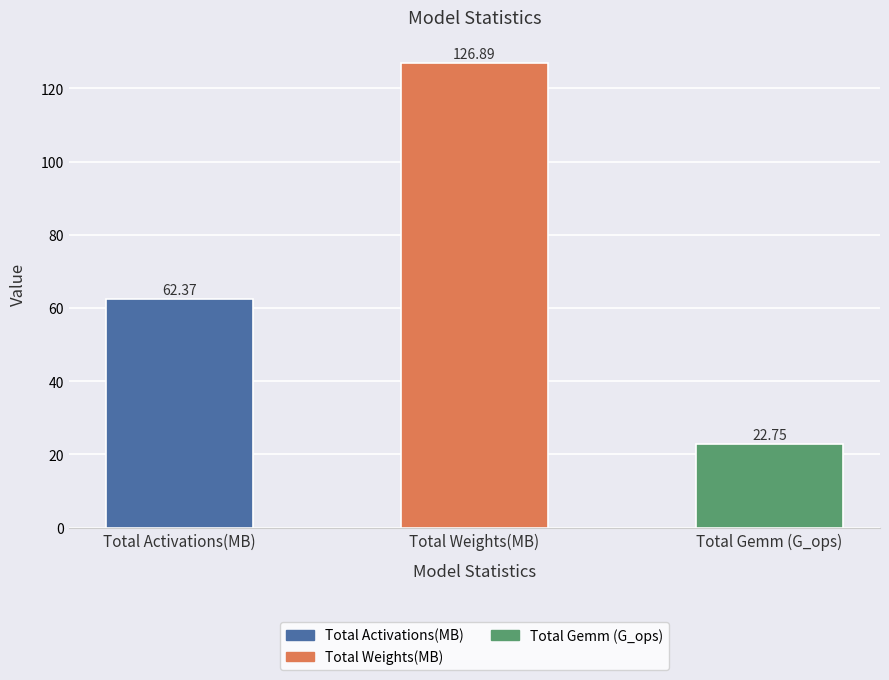

What is the greatest value displayed?

126.9